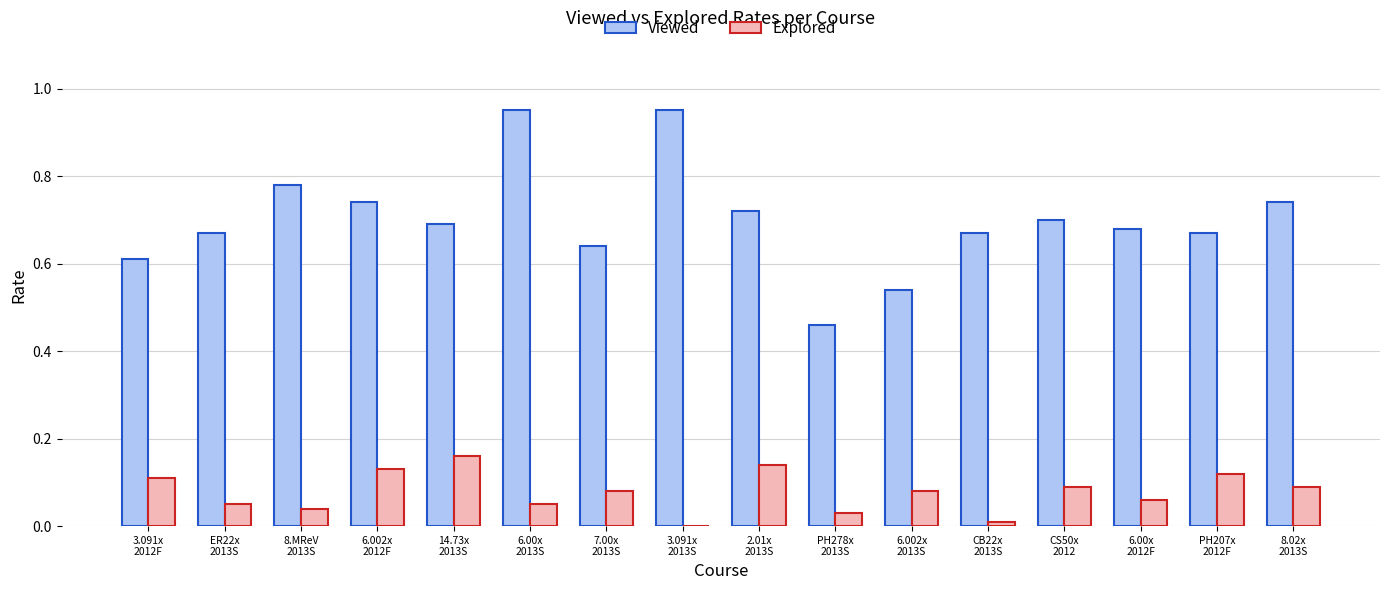

What is the sum of all Viewed values?

11.2